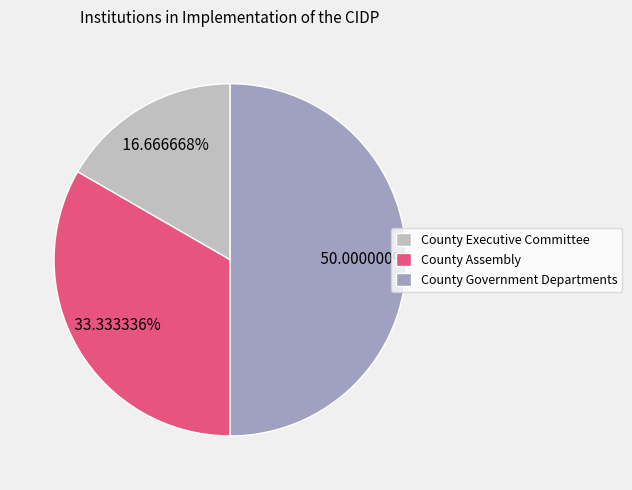

How much of the chart is everything except County Government Departments?

50.0%